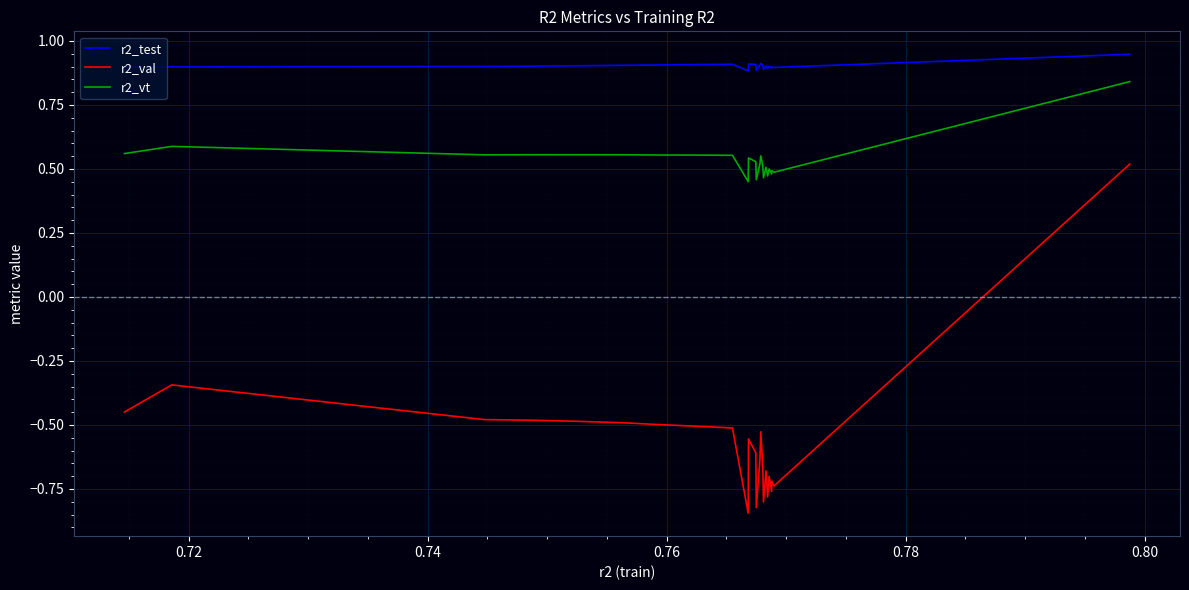

True or false: r2_vt and r2_test intersect in this chart.

False